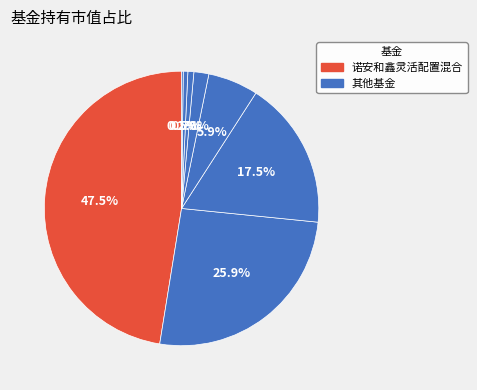

Which category has the biggest portion of the pie?

诺安和鑫灵活配置混合